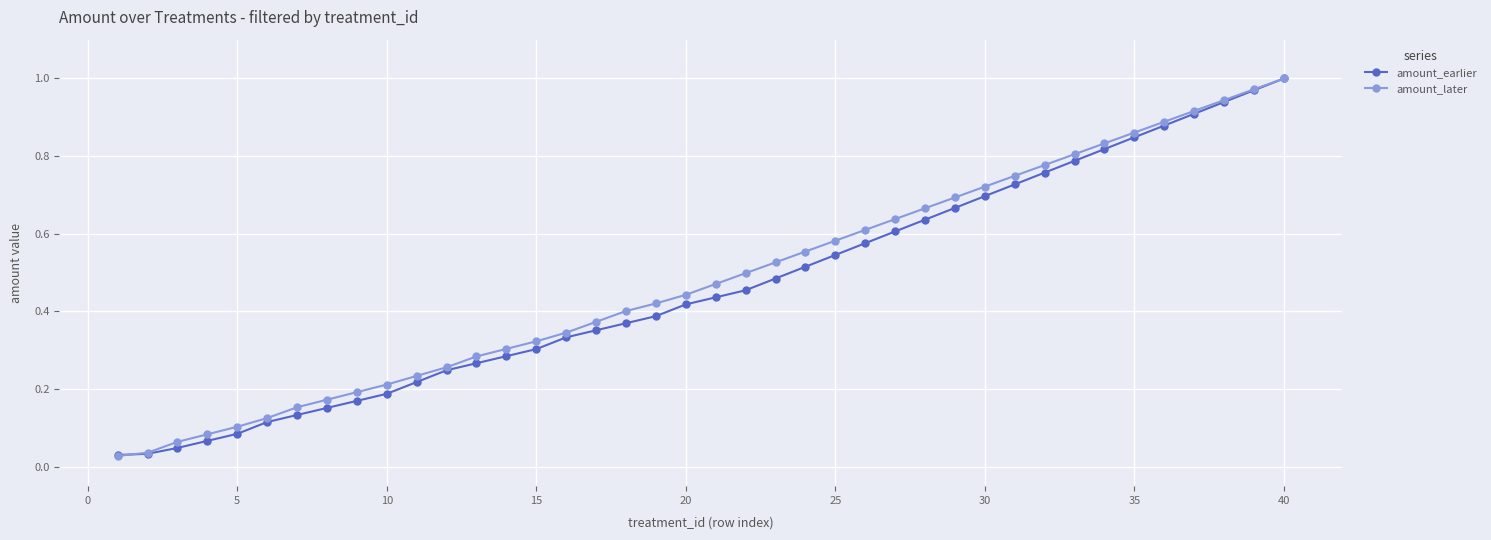

At how many categories does at least one series exceed 0?

40